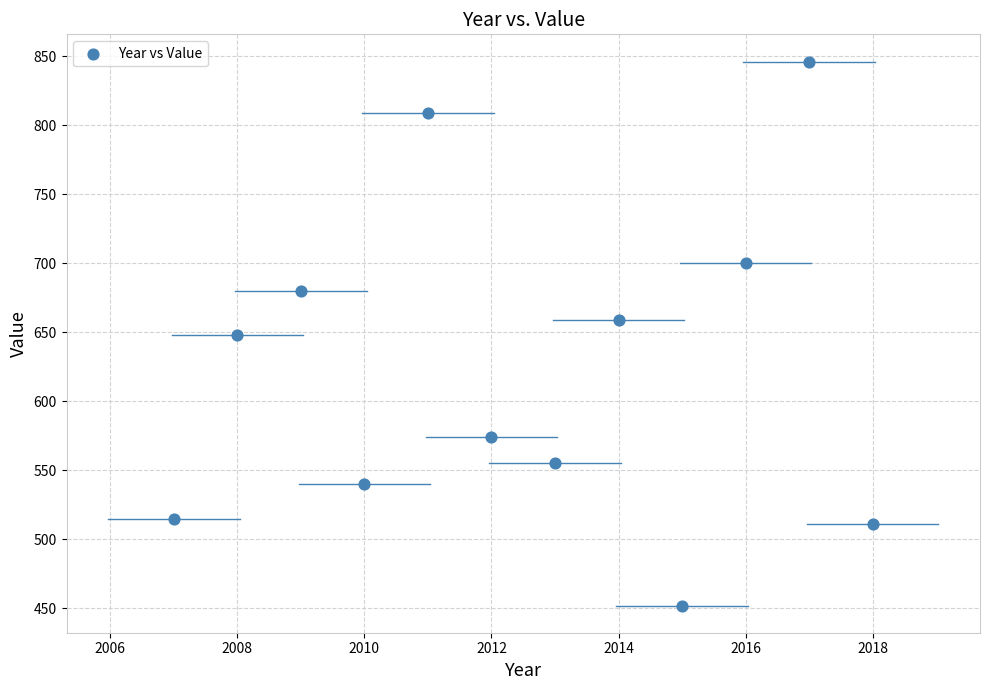

What is the range of X values (max minus min)?

11